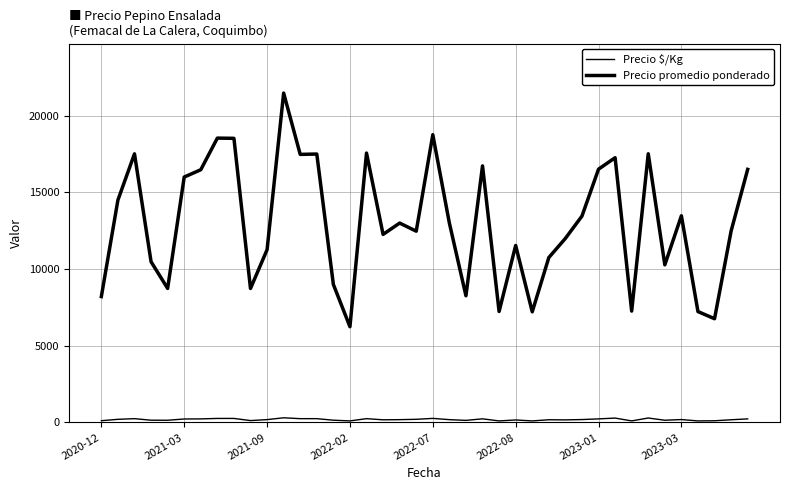

Does the chart display data point markers on the line(s)?

No